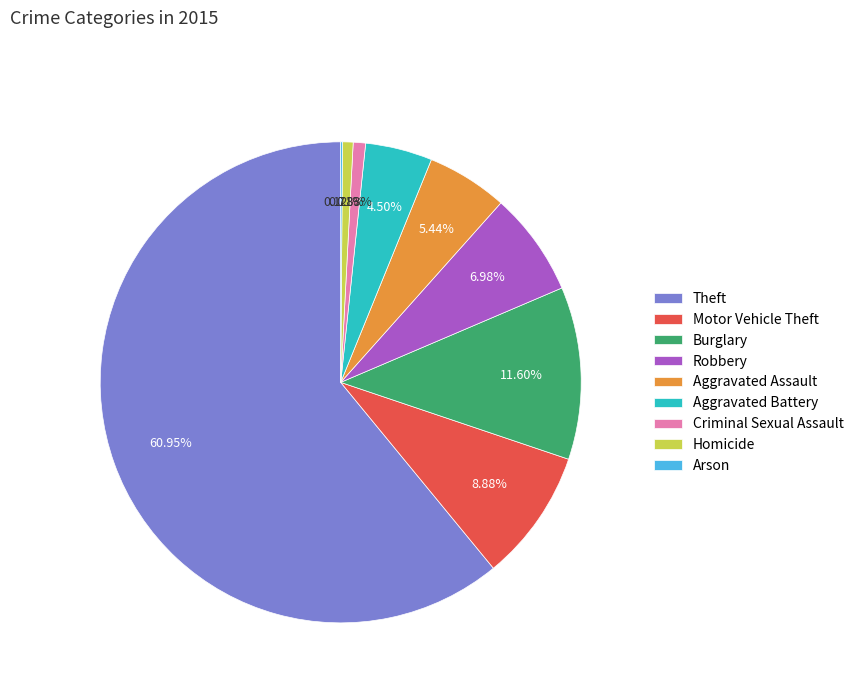

Between Theft and Motor Vehicle Theft, which is larger?

Theft